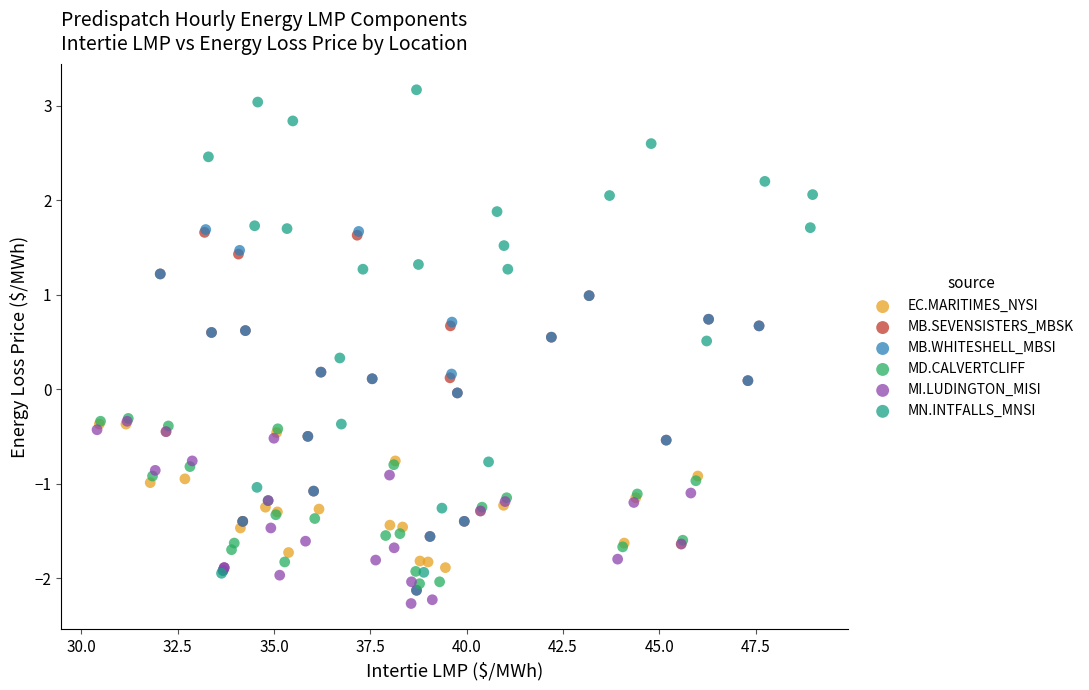

Which series reaches the maximum Y coordinate?

MN.INTFALLS_MNSI